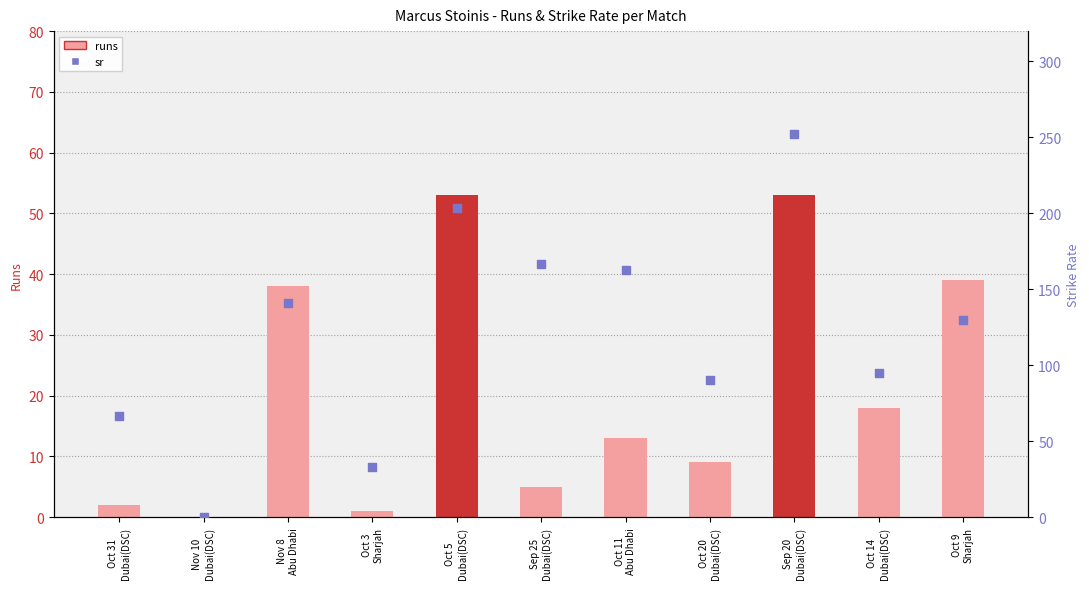

What are all the series names shown in the legend?

runs, sr